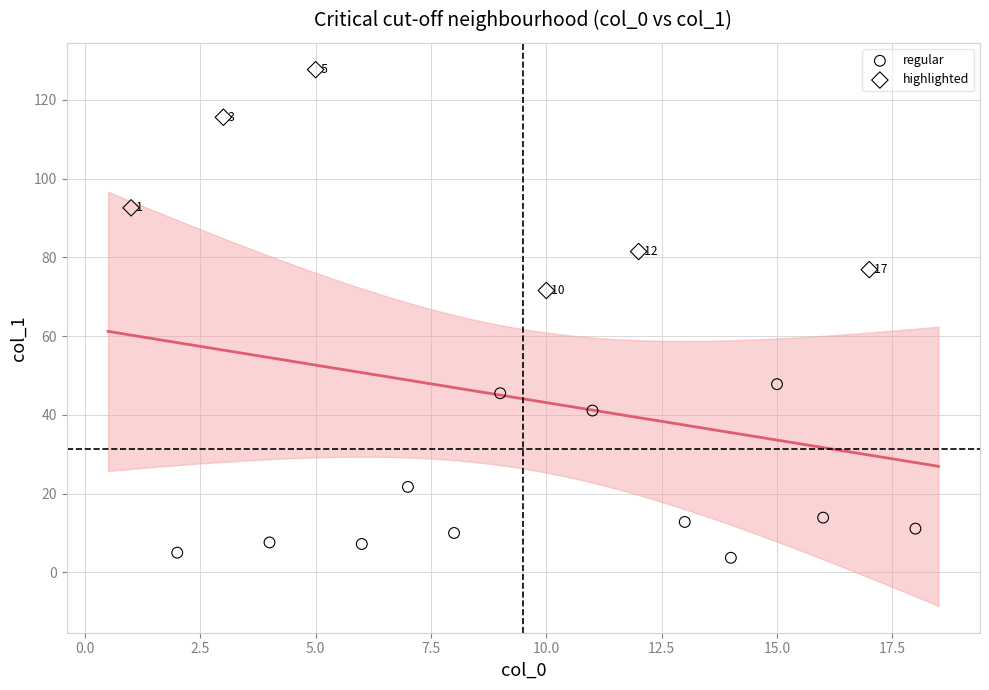

Which series contains the highest Y value?

highlighted